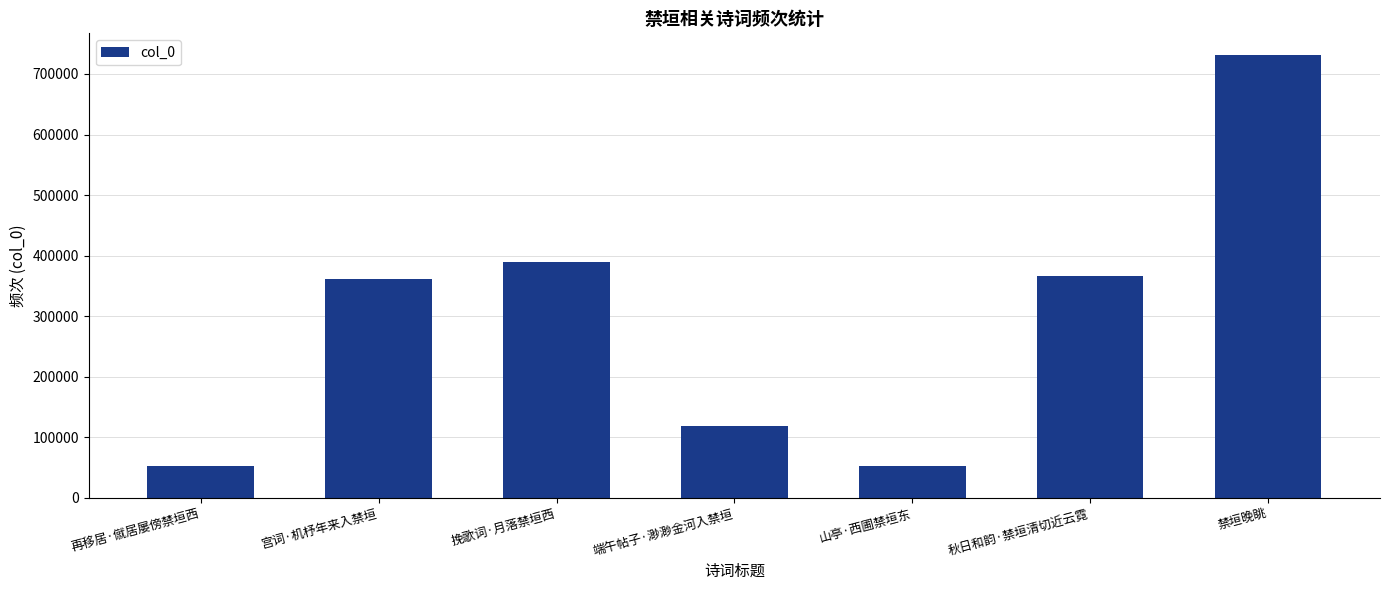

How many data points does each series have?

7